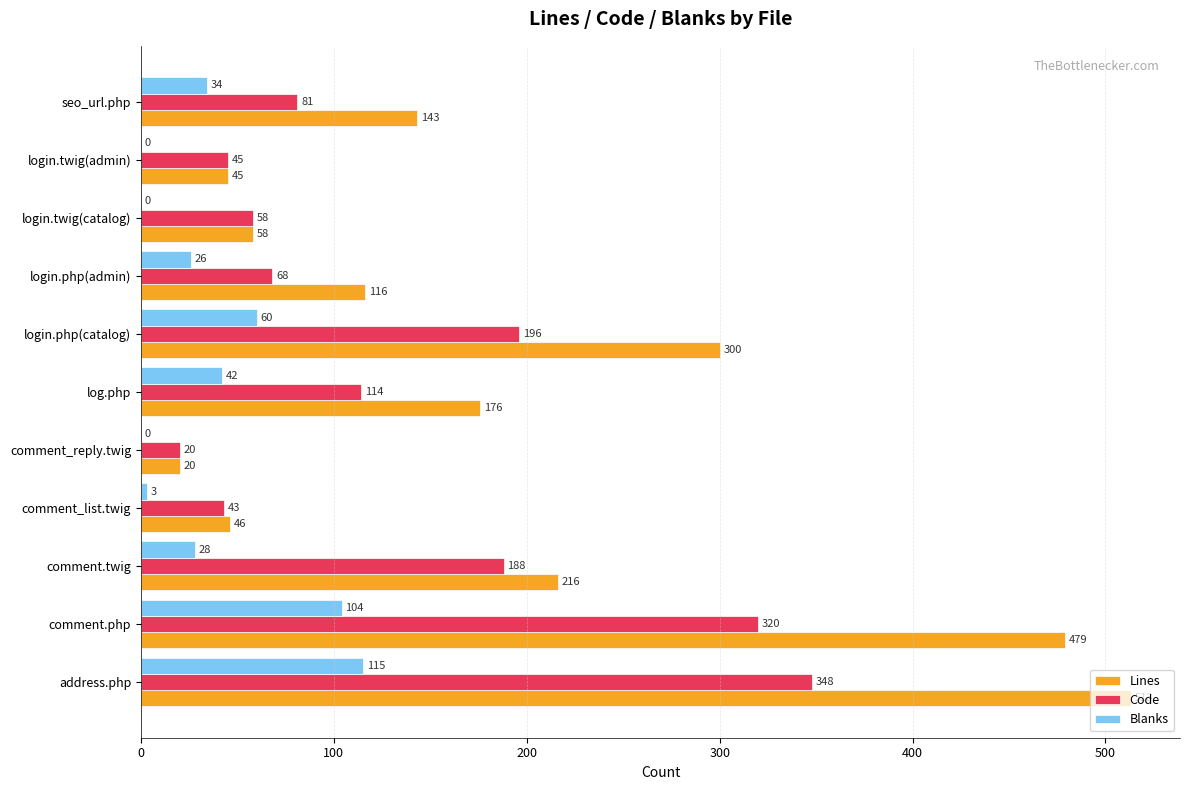

Is the value of Blanks at comment.twig greater than the value of Code at comment_list.twig?

No